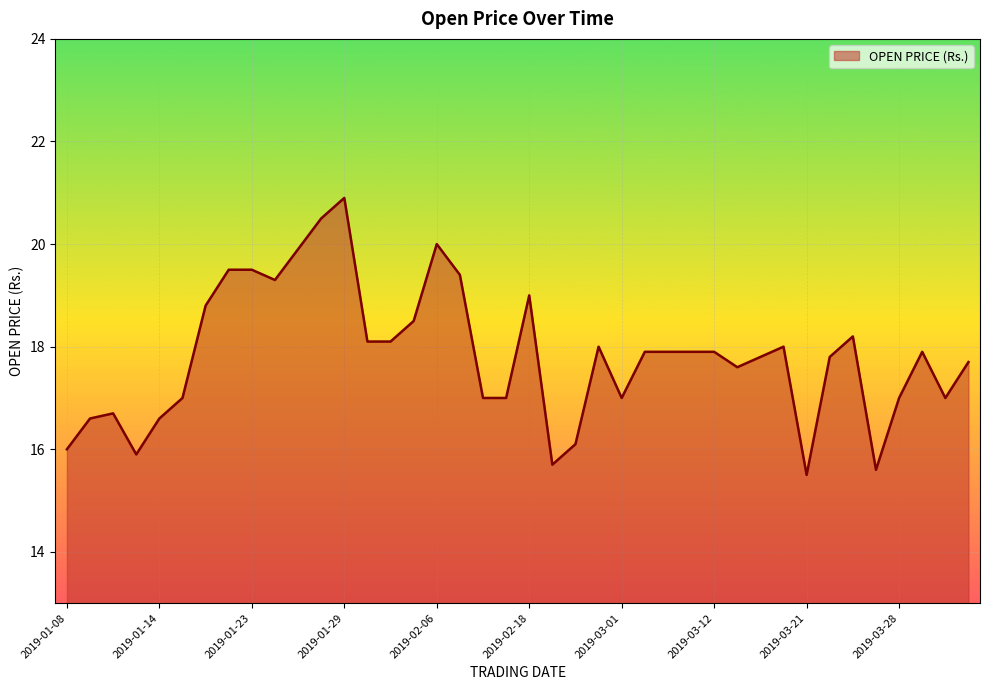

What is the maximum value shown in the chart?

20.9